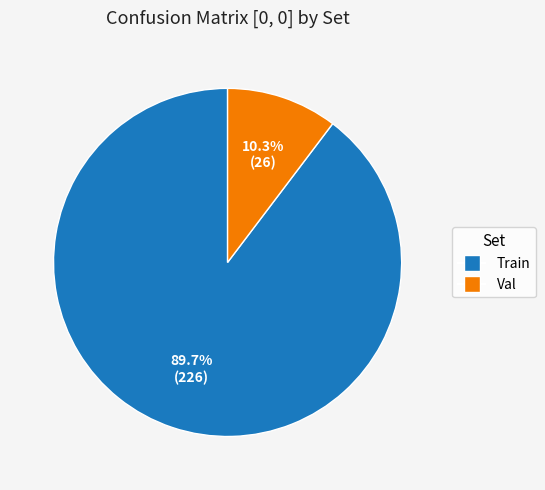

Count the number of slices in the pie.

2